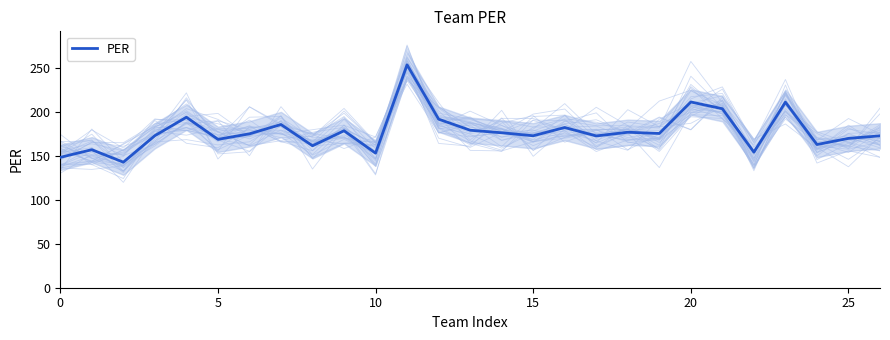

Which has a higher value, 9 or 24?

9